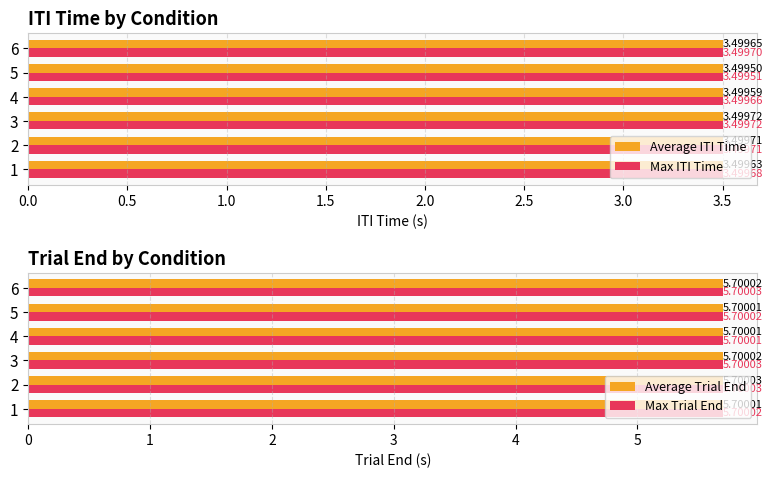

How many data points does each series have?

6